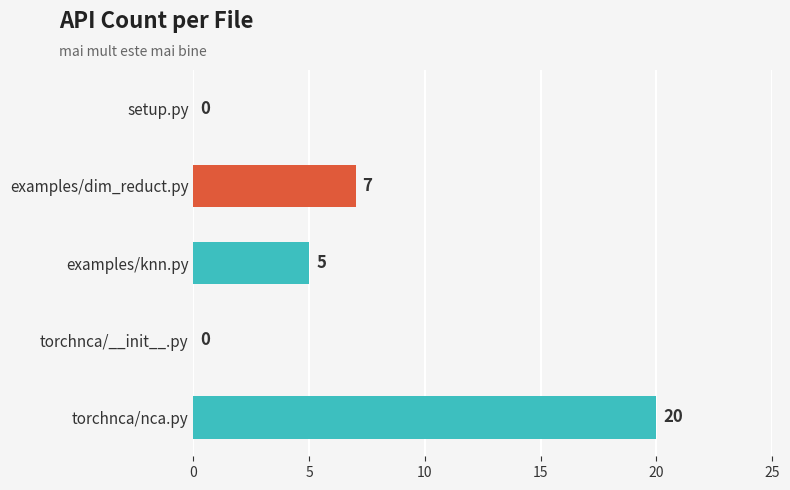

How many categories are shown in the chart?

5